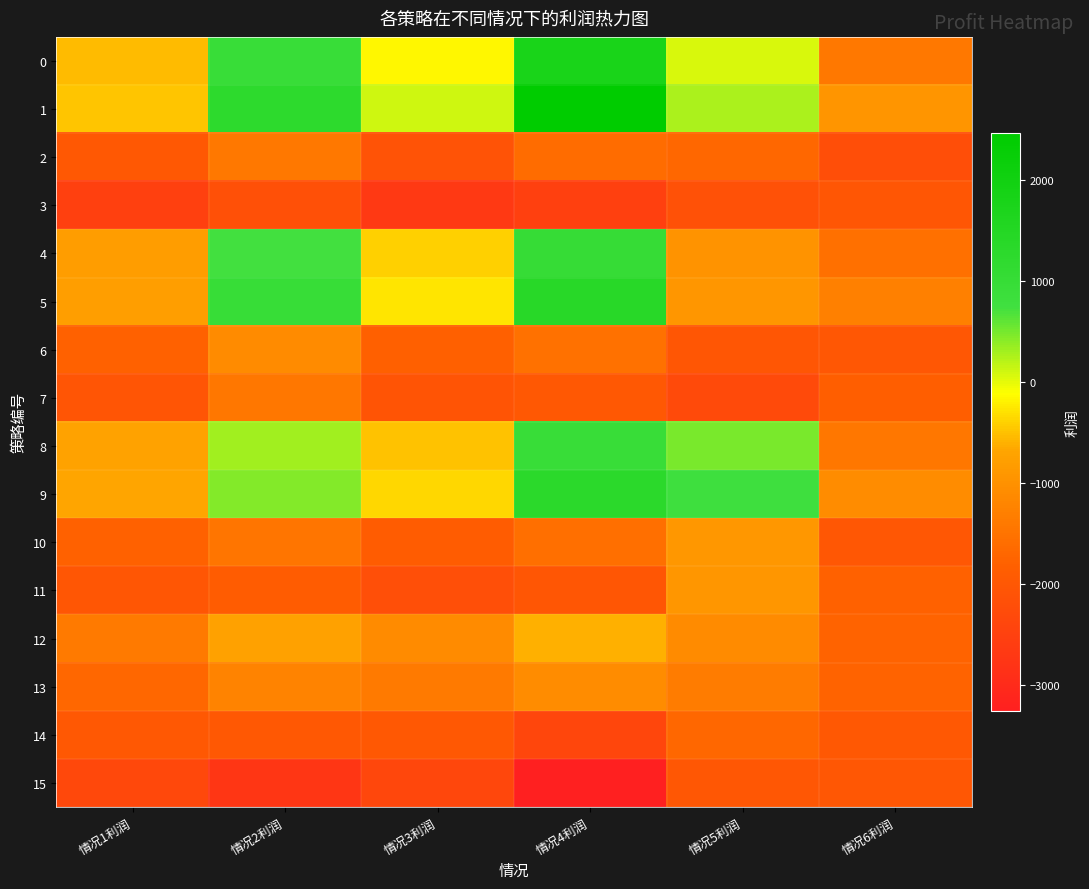

Which series has the widest spread of values?

1